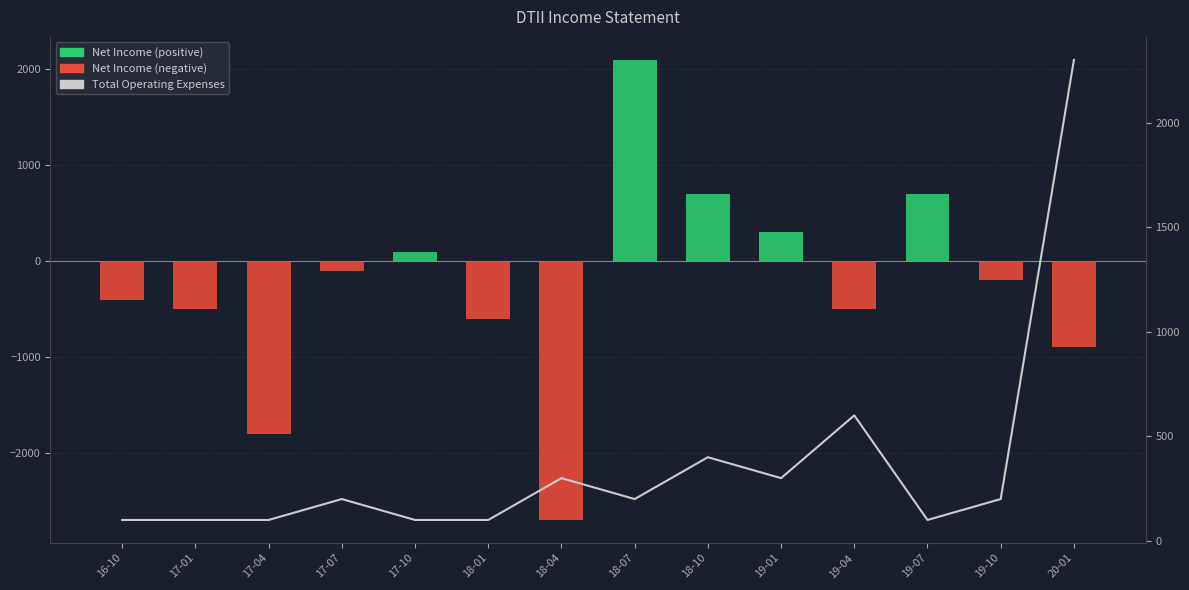

What is the highest value of the Total Operating Expenses series?

2300